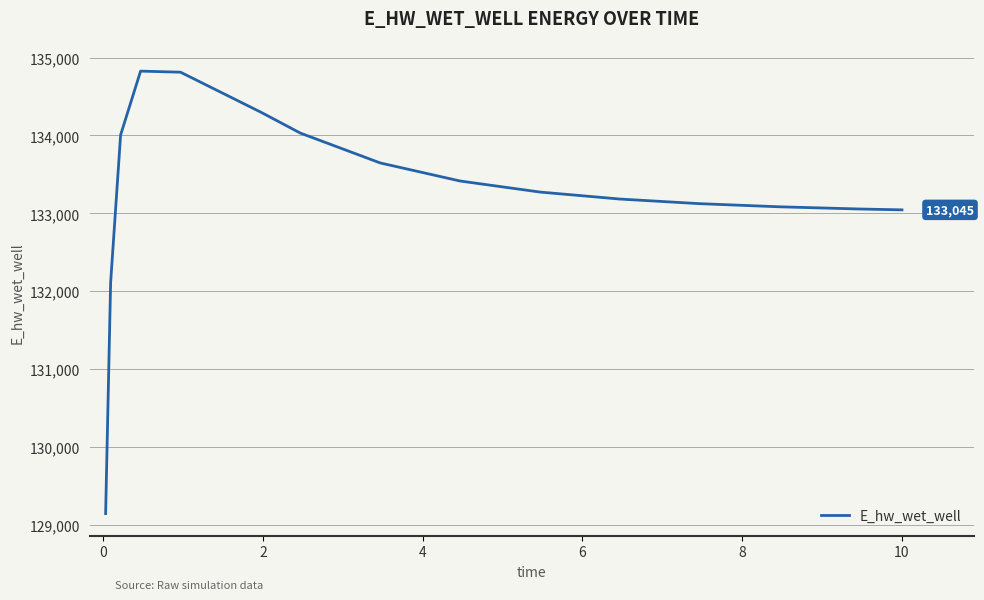

What is the difference between the maximum and minimum values?

5682.3